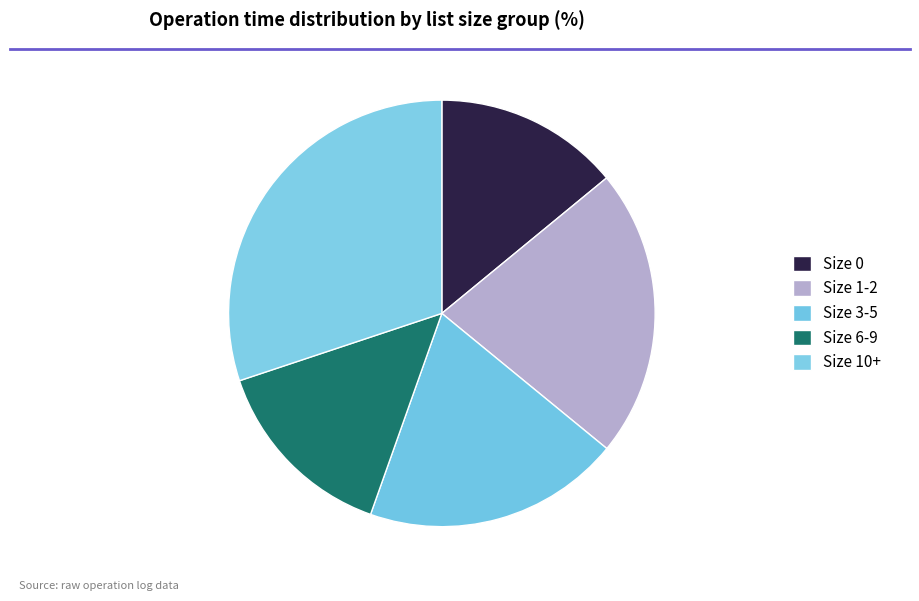

How many segments does this pie chart have?

5